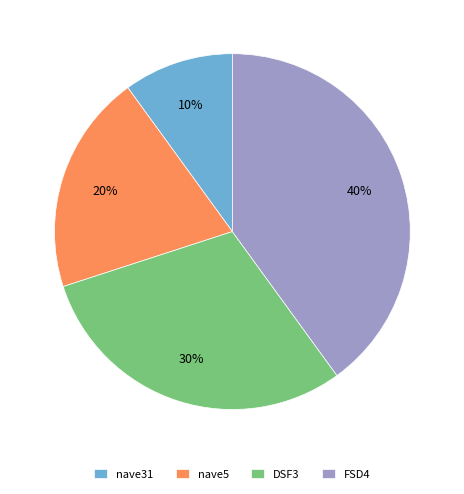

Rank the categories by value from highest to lowest.

FSD4, DSF3, nave5, nave31